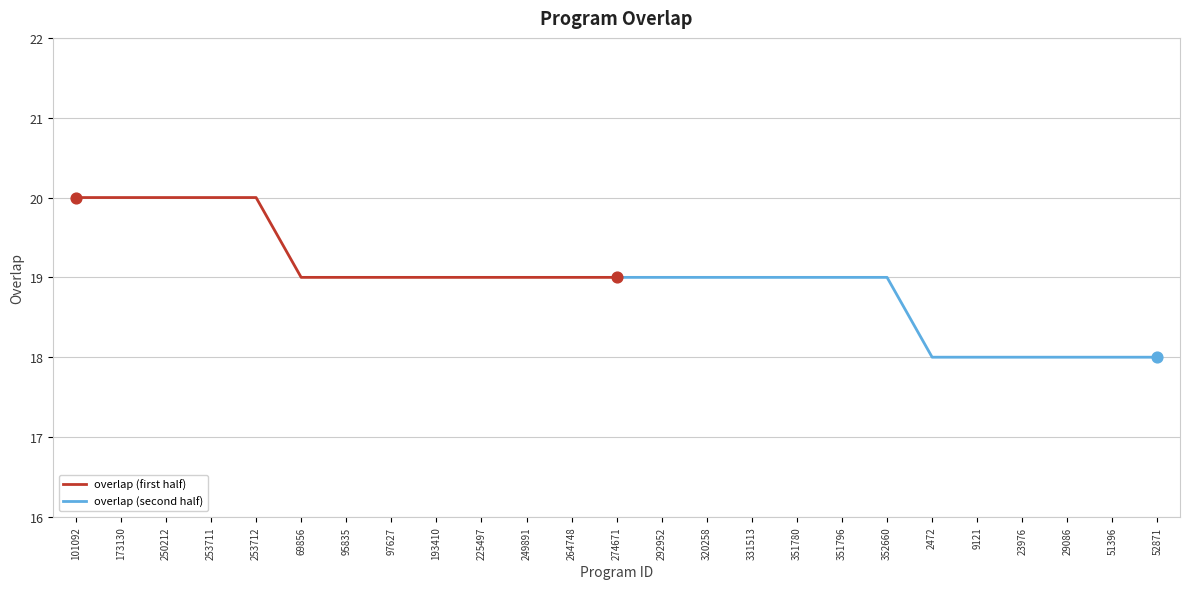

Which series contains the highest Y value?

overlap (first half)